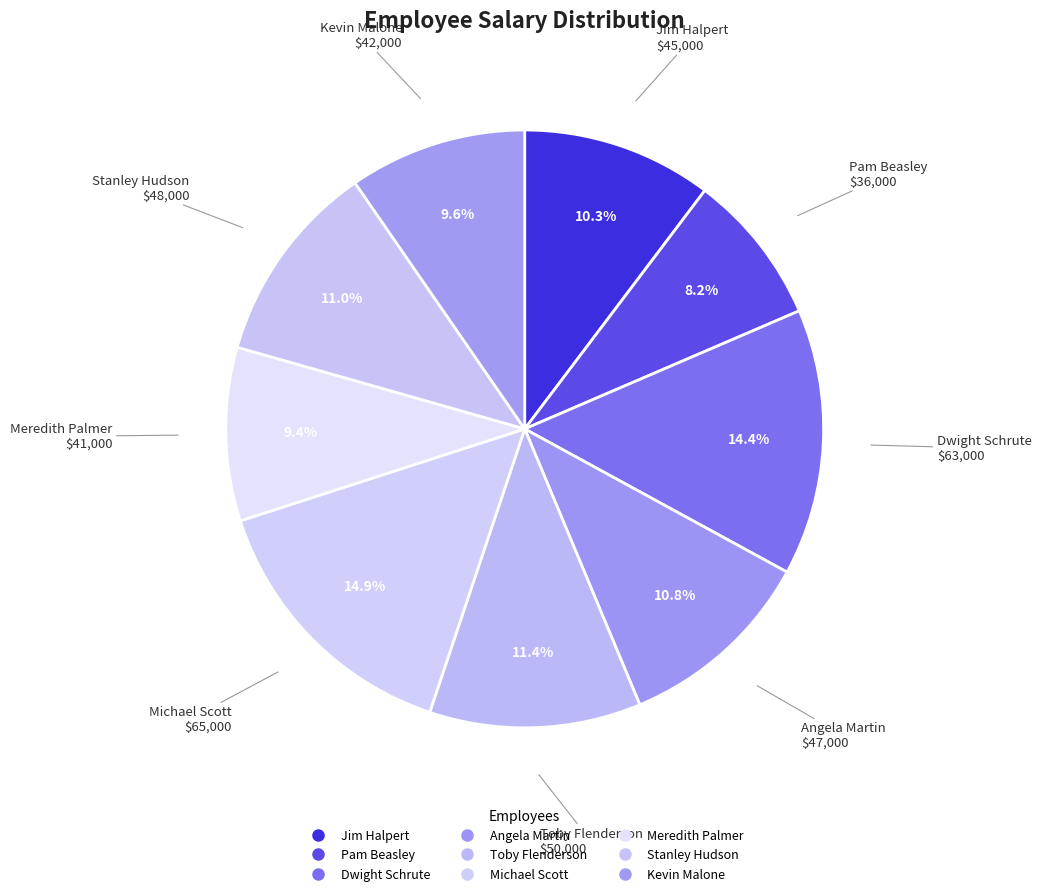

Which slice is the smallest?

Pam Beasley